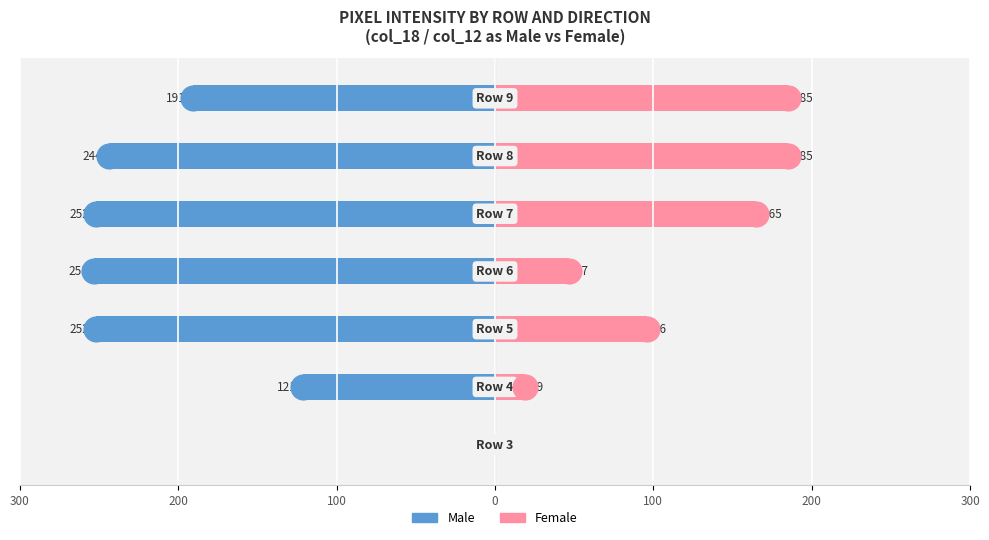

How many series are shown in this chart?

2